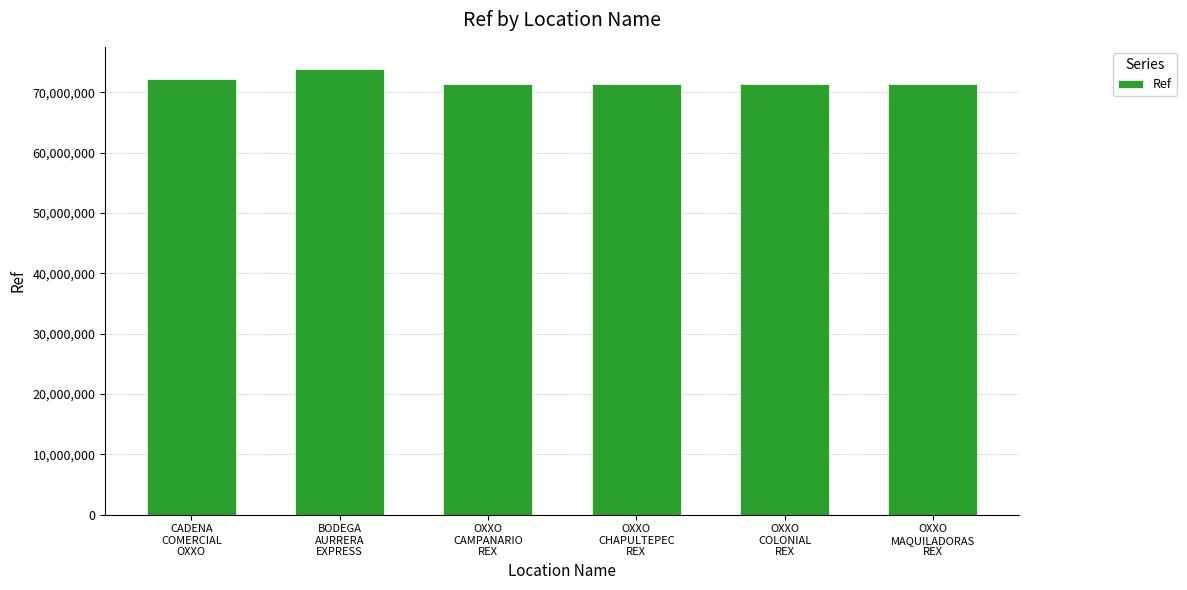

What is the label of the 6th bar from the left?

OXXO
MAQUILADORAS
REX